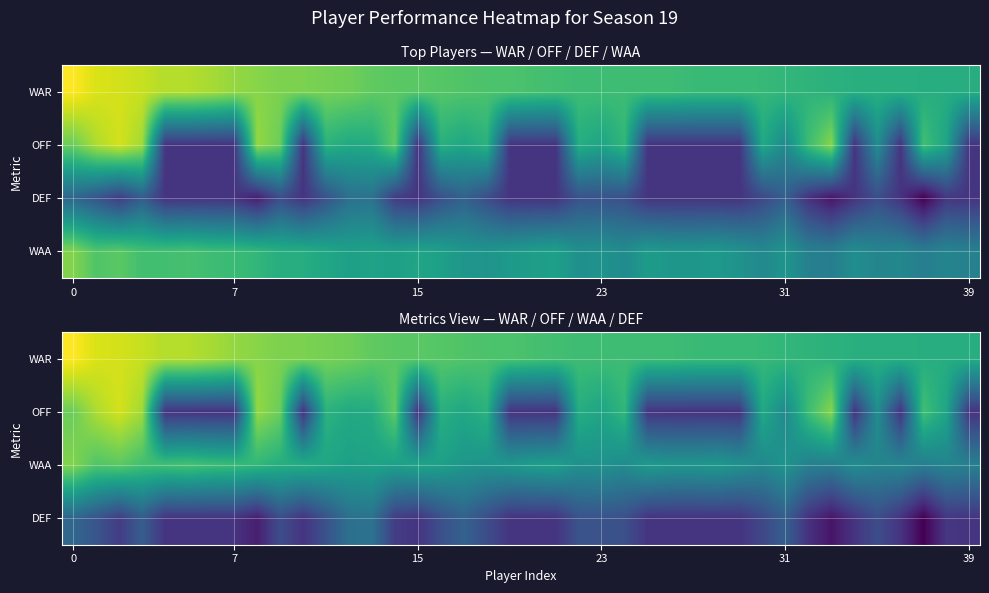

At which category does the chart reach its minimum across all series?

37